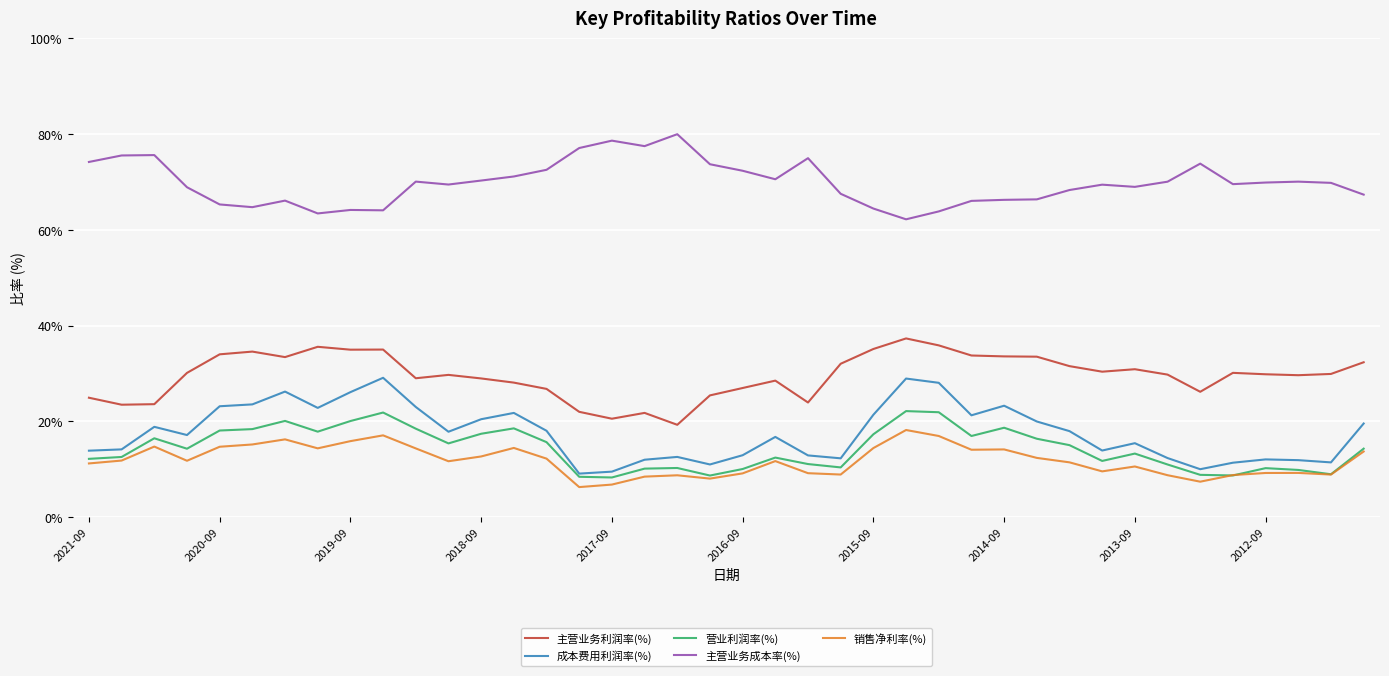

Which series has the largest total across all categories?

主营业务成本率(%)